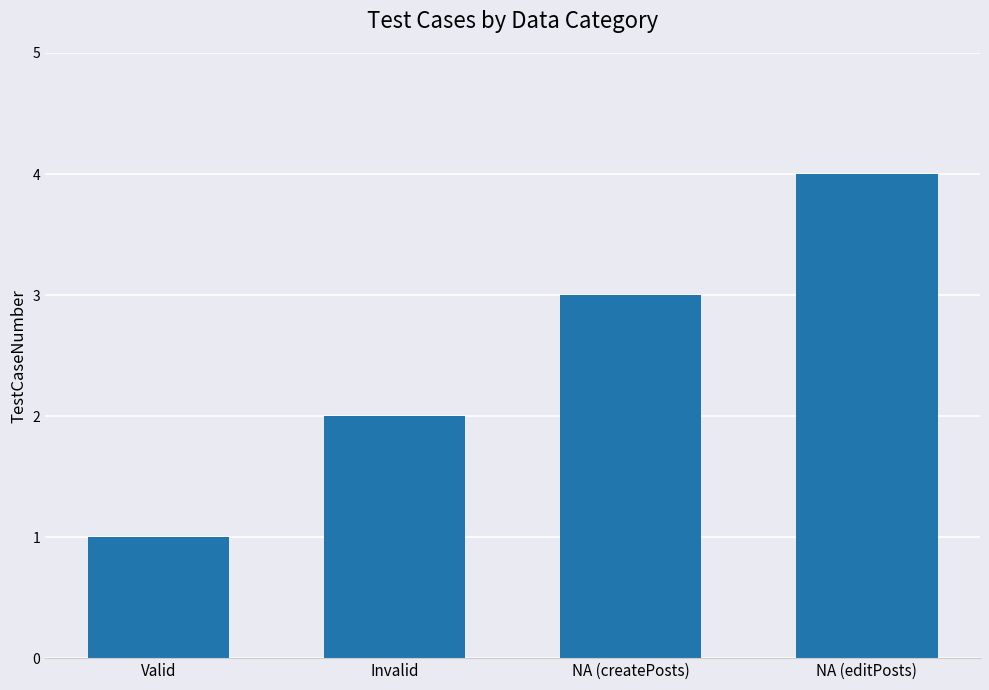

What is the label of the 2nd bar from the left?

Invalid